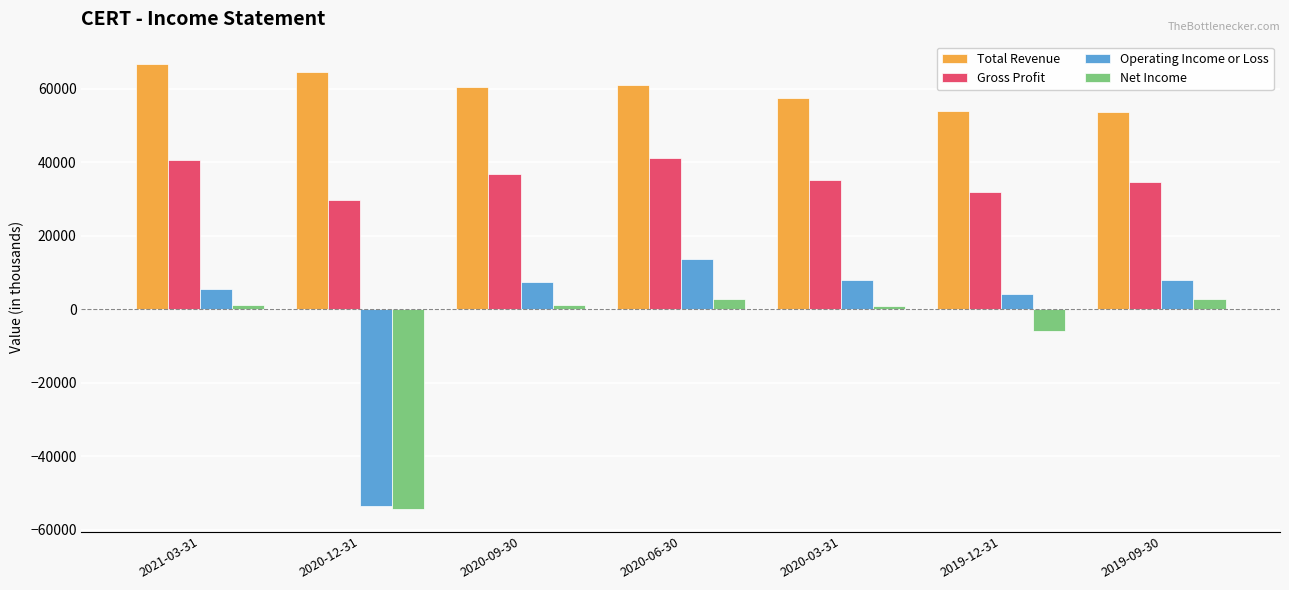

Where is Operating Income or Loss nearest to the value -20000?

2019-12-31